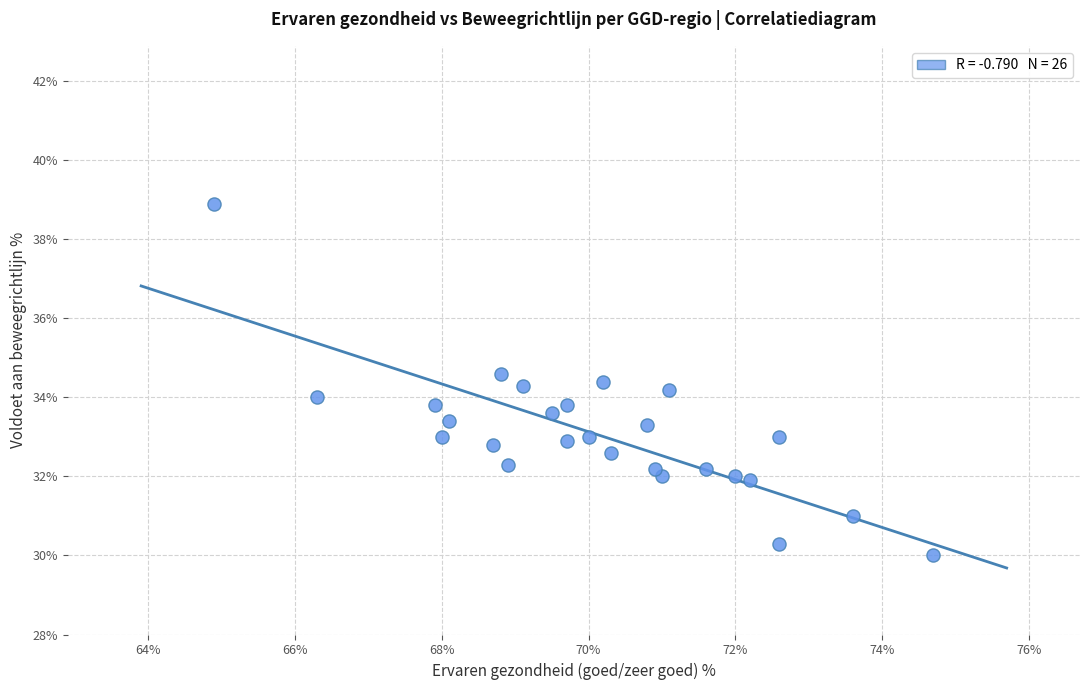

What is the range of X values (max minus min)?

9.8